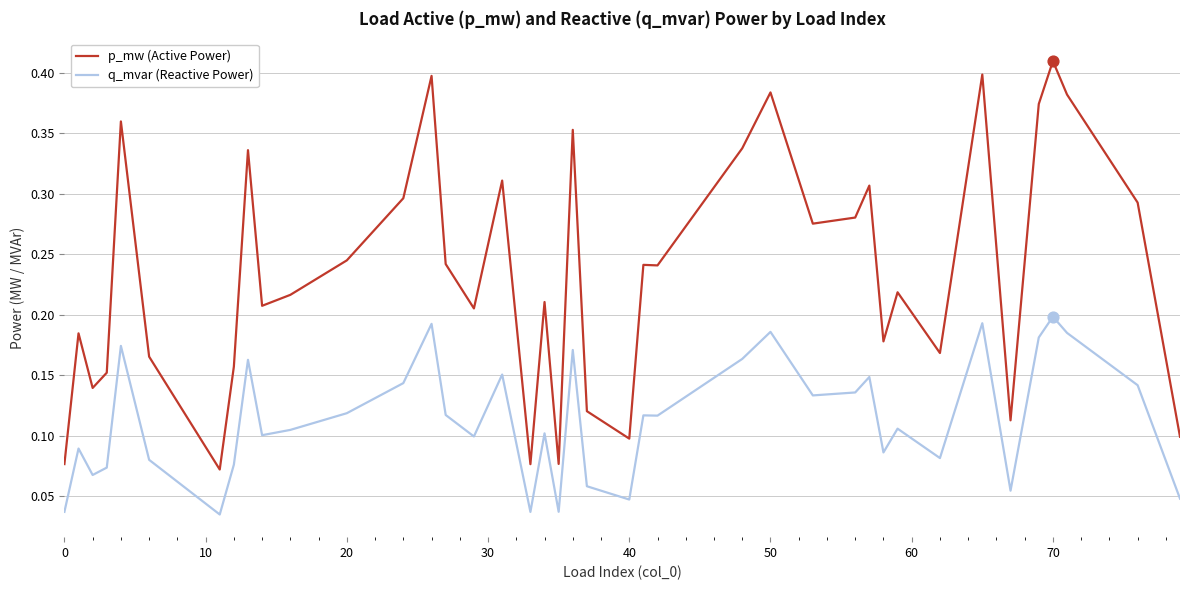

Which series has the largest total across all categories?

p_mw (Active Power)